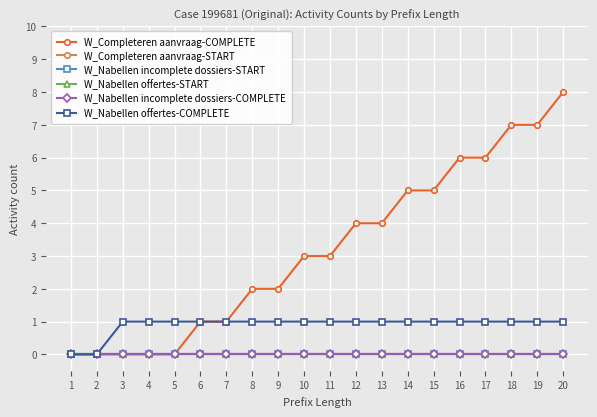

Where is W_Completeren aanvraag-START nearest to the value 0?

1